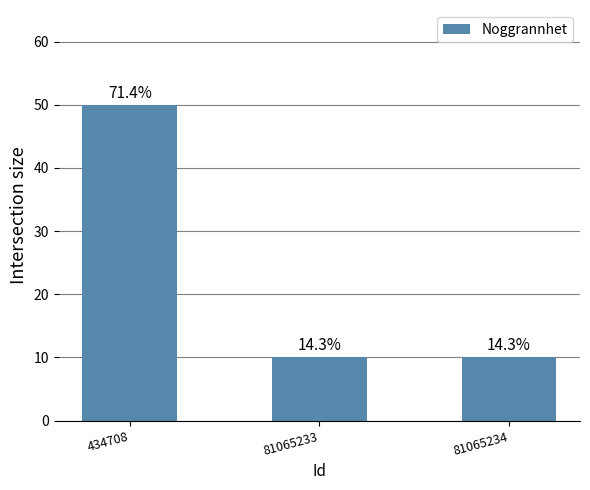

Is it true that the value at 81065234 is 10?

True